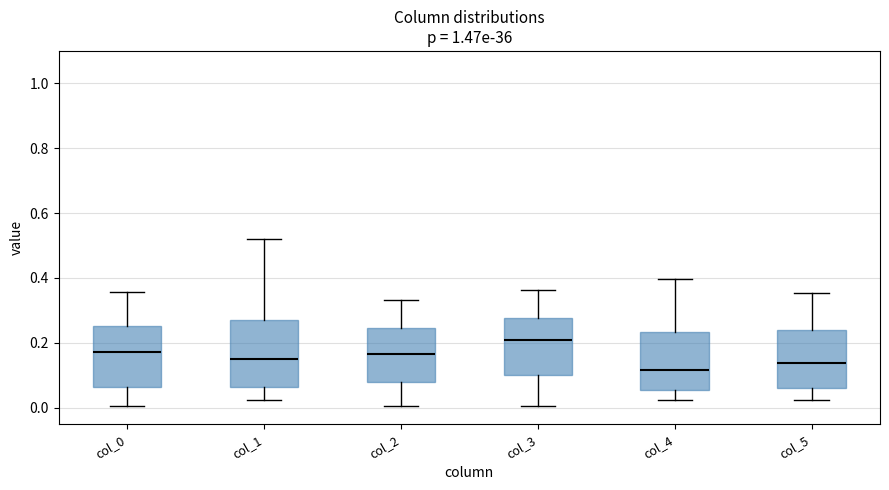

Reading left to right, transcribe this box plot: for each box, give where its median line is, the range the box spans, and where its two whiskers end, as read against the y-axis. The values are not printed on the chart, so give them approximately, as read against the axis.

col_0: median 0.18, box 0.06 to 0.26, whiskers 0.00 to 0.36
col_1: median 0.16, box 0.06 to 0.26, whiskers 0.02 to 0.52
col_2: median 0.16, box 0.08 to 0.24, whiskers 0.00 to 0.34
col_3: median 0.20, box 0.10 to 0.28, whiskers 0.00 to 0.36
col_4: median 0.12, box 0.06 to 0.24, whiskers 0.02 to 0.40
col_5: median 0.14, box 0.06 to 0.24, whiskers 0.02 to 0.36